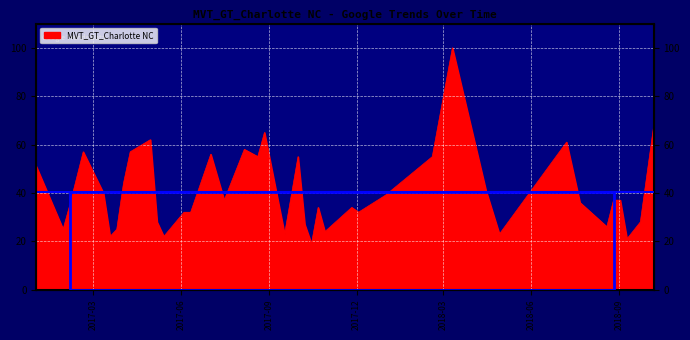

Reading right to left, extract all data points from this chart.

68	28	21	37	37	26	36	61	23	41	100	55	39	32	34	24	34	19	27	55	23	65	55	58	37	56	32	32	22	28	62	57	44	25	22	40	57	35	25	51